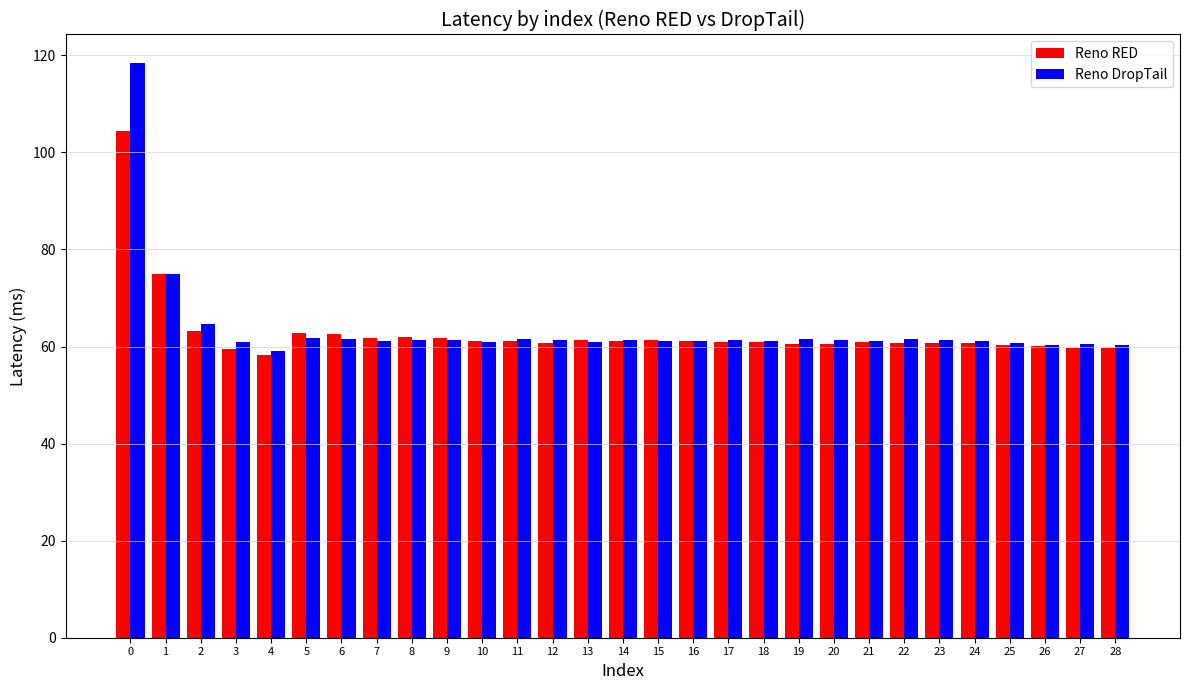

What is the average value of the Reno RED series?

62.9